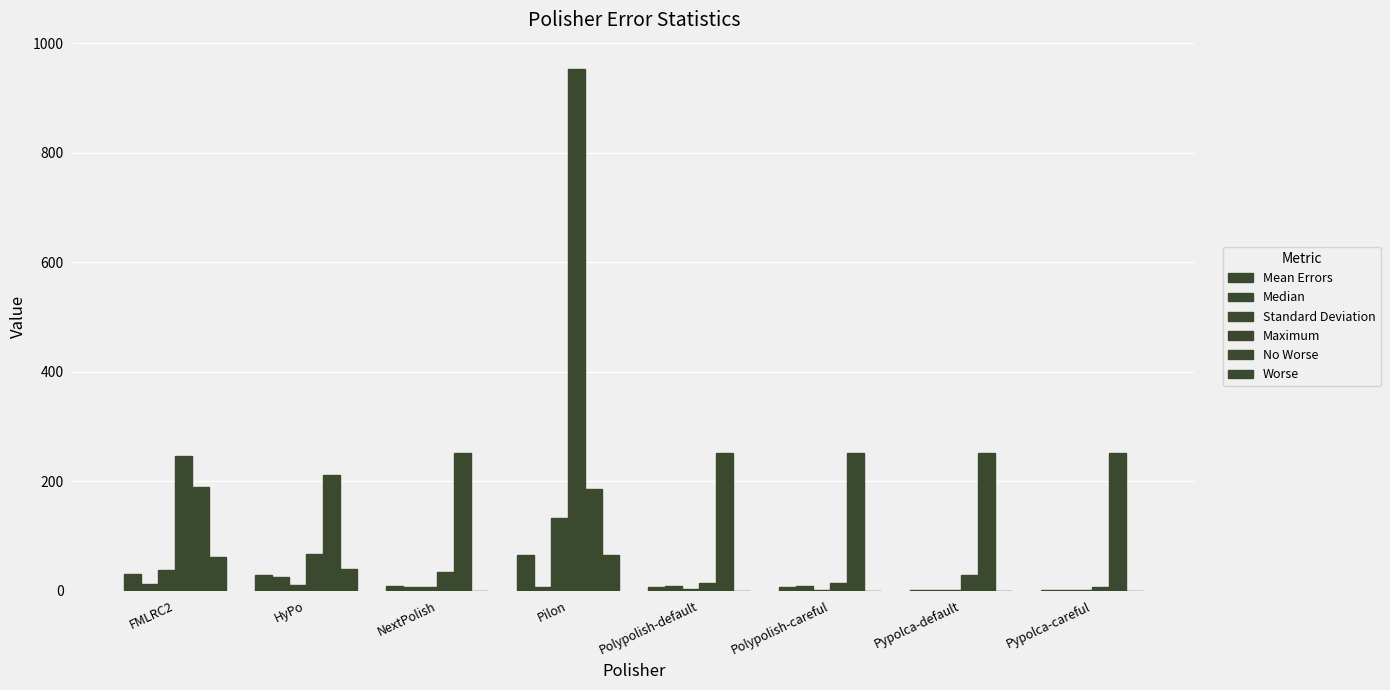

What is the total value across all series at Polypolish-default?

282.5